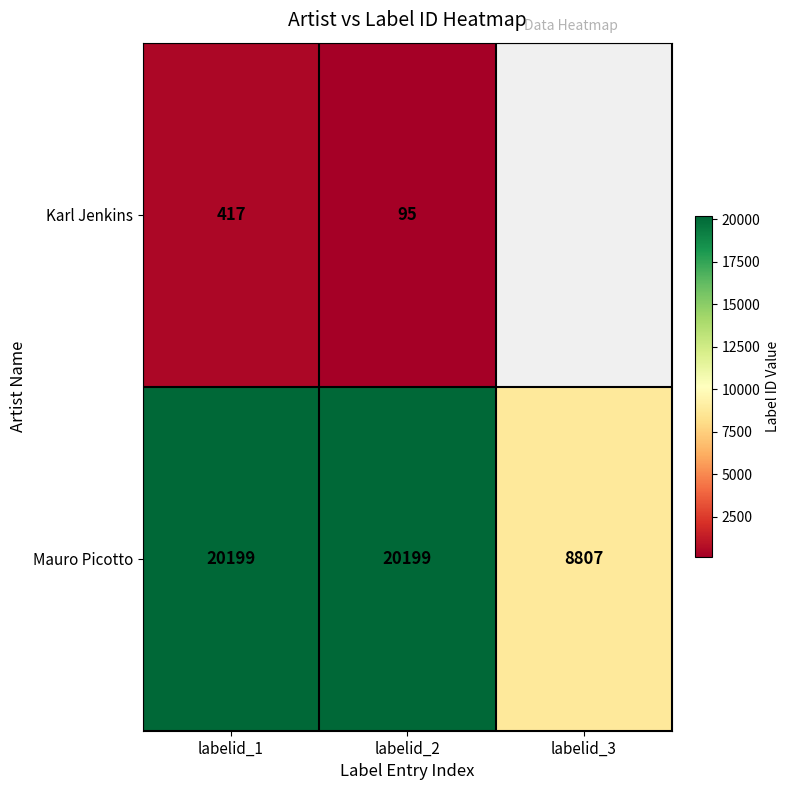

How many data points does each series have?

3